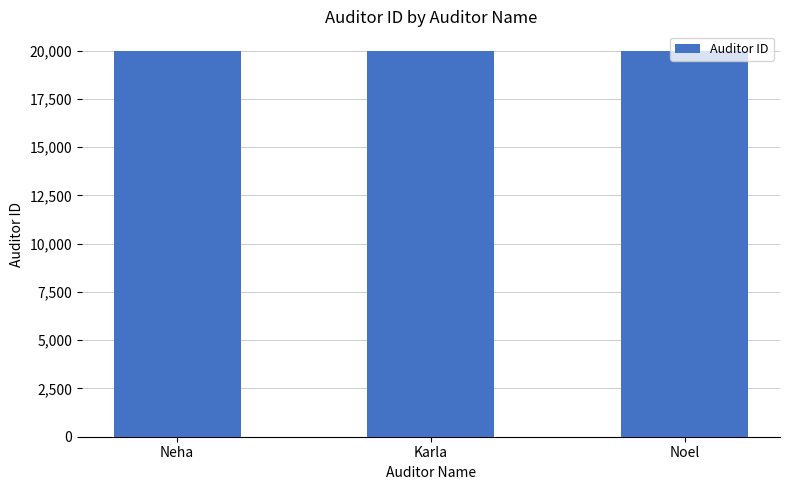

True or false: the data shows 33561 at Neha.

False